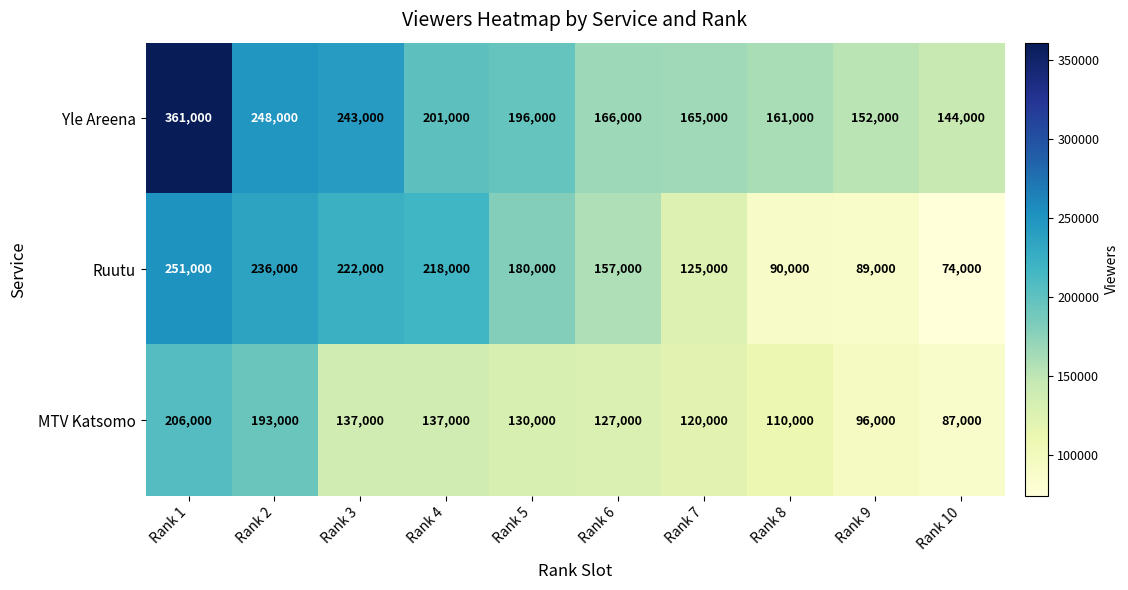

Reading left to right, list all the values displayed in this chart.

Yle Areena: 361000	248000	243000	201000	196000	166000	165000	161000	152000	144000
Ruutu: 251000	236000	222000	218000	180000	157000	125000	90000	89000	74000
MTV Katsomo: 206000	193000	137000	137000	130000	127000	120000	110000	96000	87000